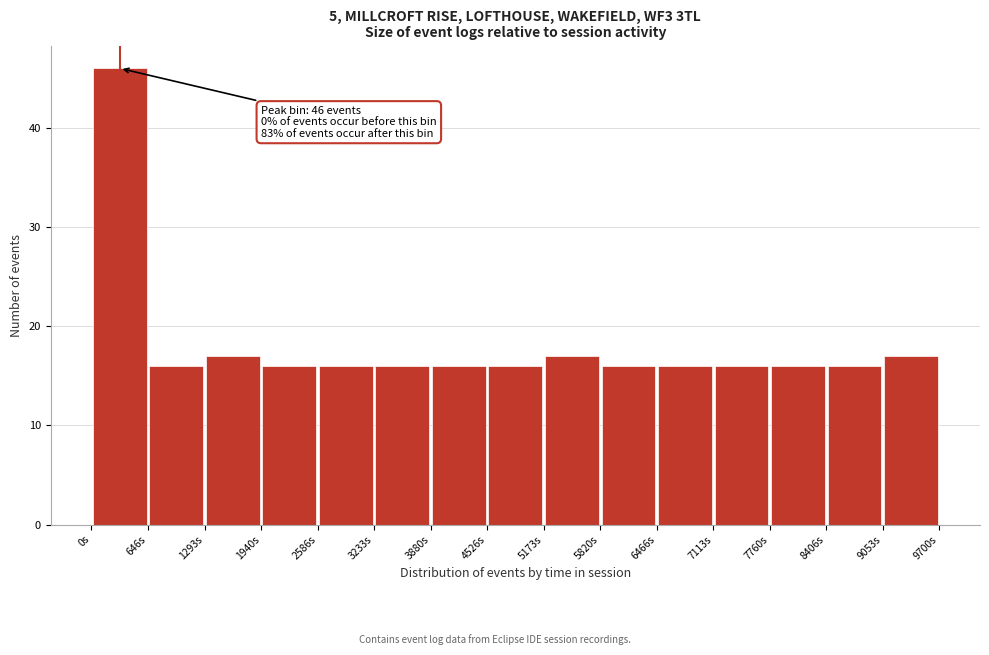

Which range on the x-axis has the tallest bar?

0 to 600